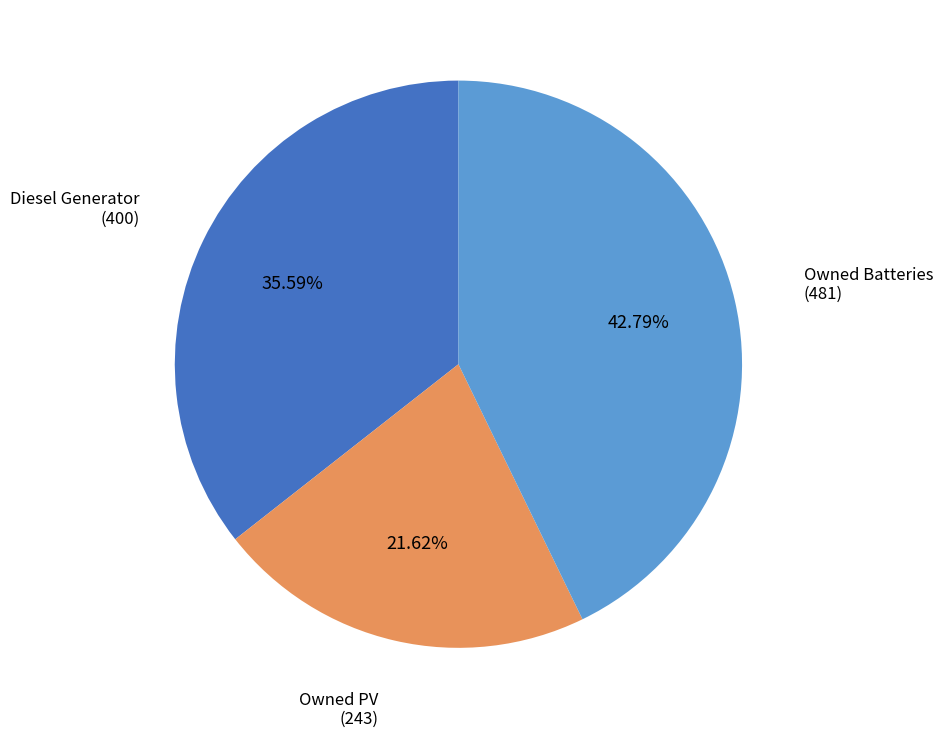

Is there a majority slice in this chart?

No